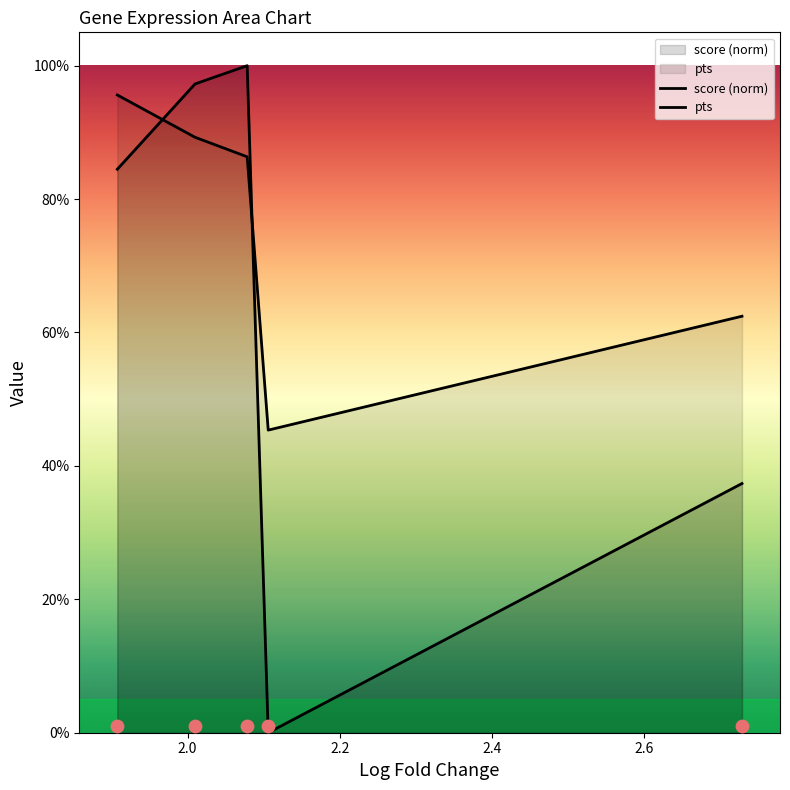

Which series has the largest total across all categories?

pts